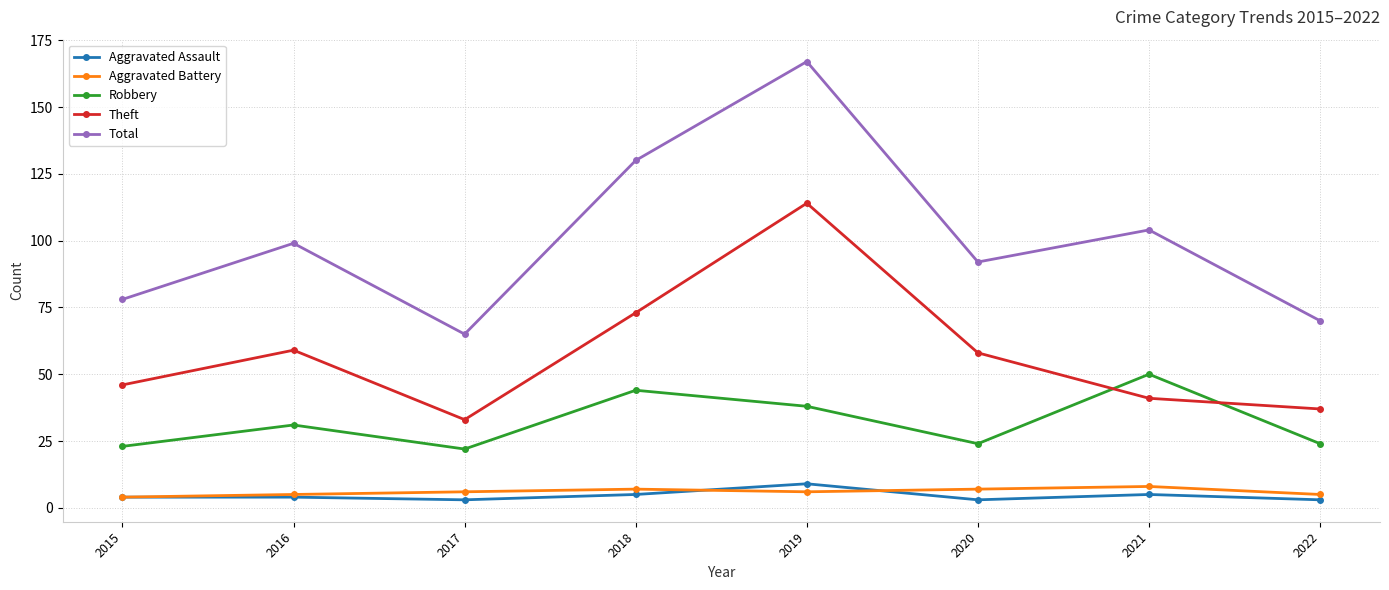

At which label does Theft first exceed 58?

2016